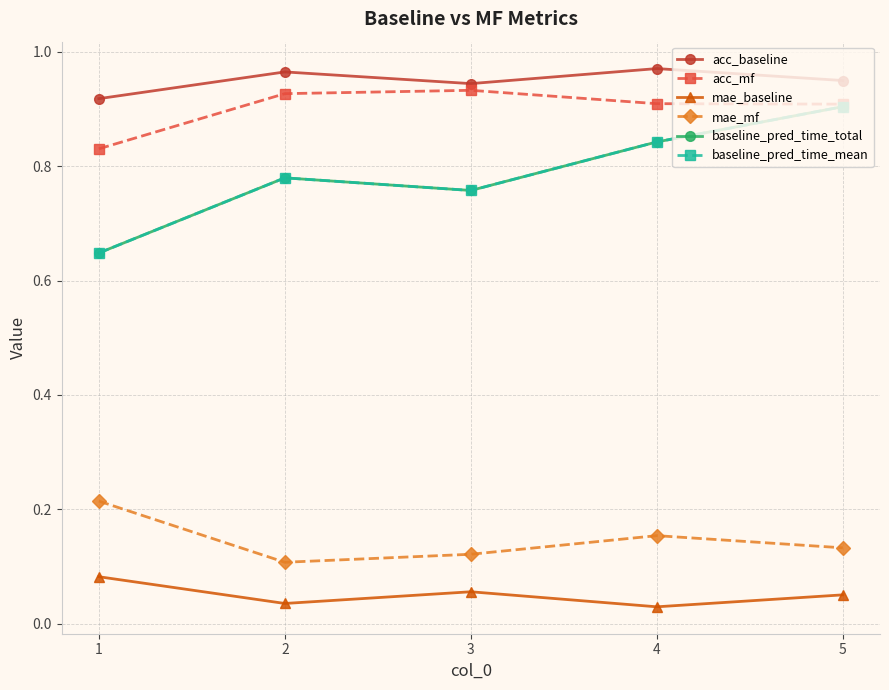

Does the chart have visible grid lines?

Yes